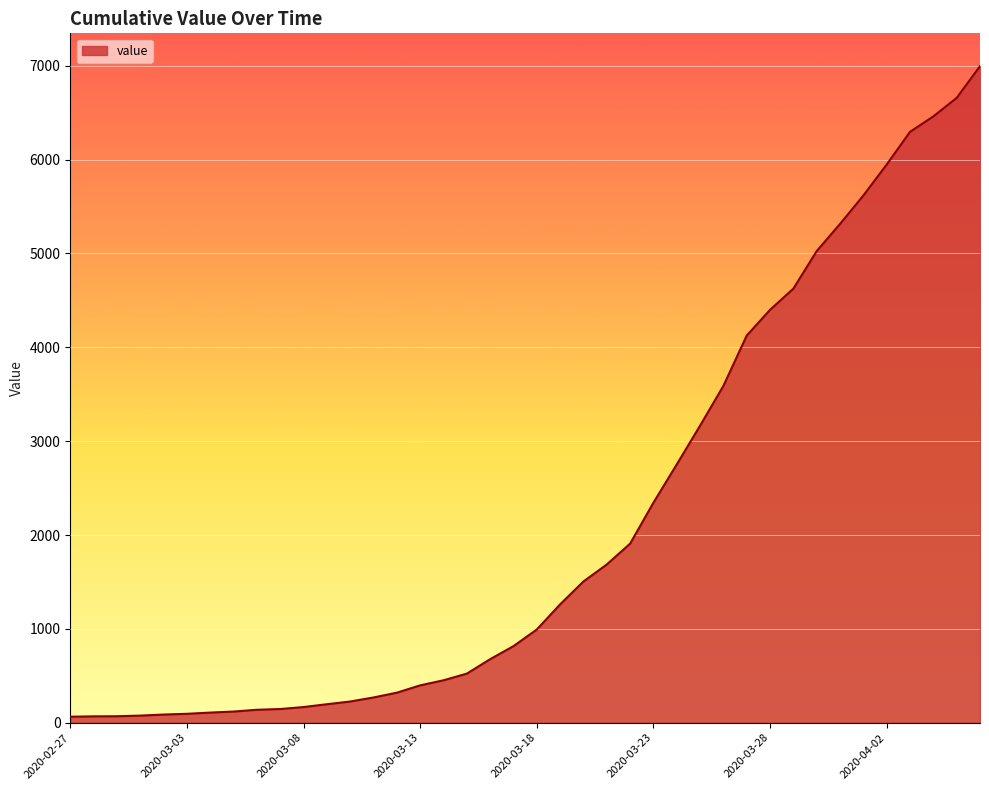

What is the greatest value displayed?

6995